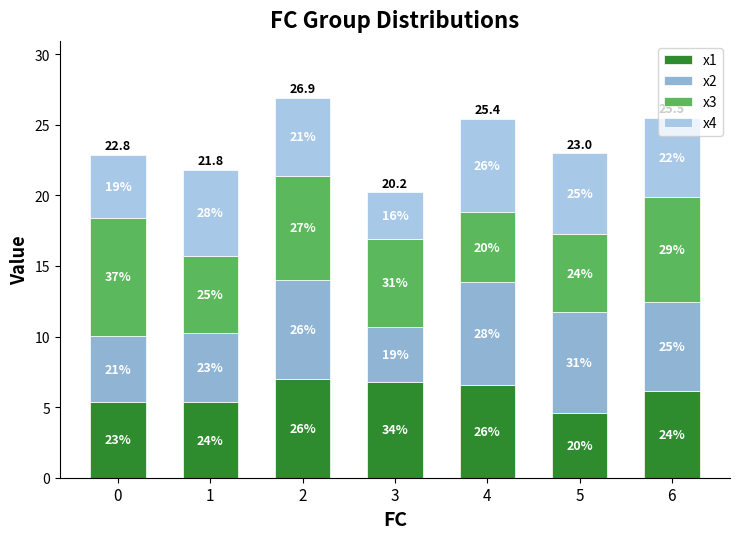

How many bars are there in total?

7